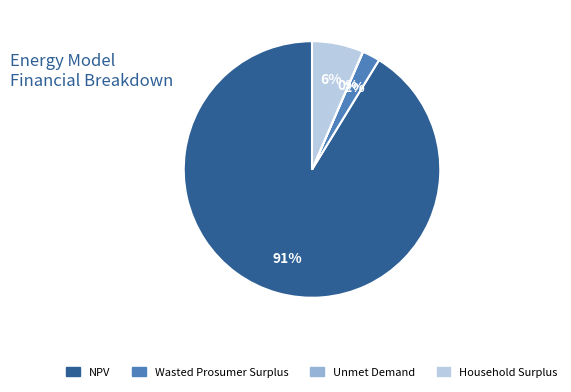

What is the largest slice in the pie chart?

NPV